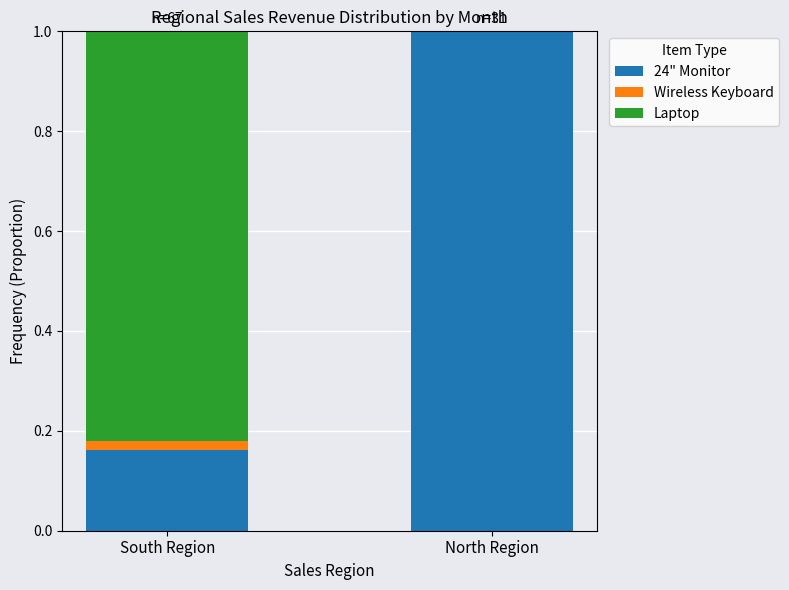

At which label does 24" Monitor reach its peak?

North Region